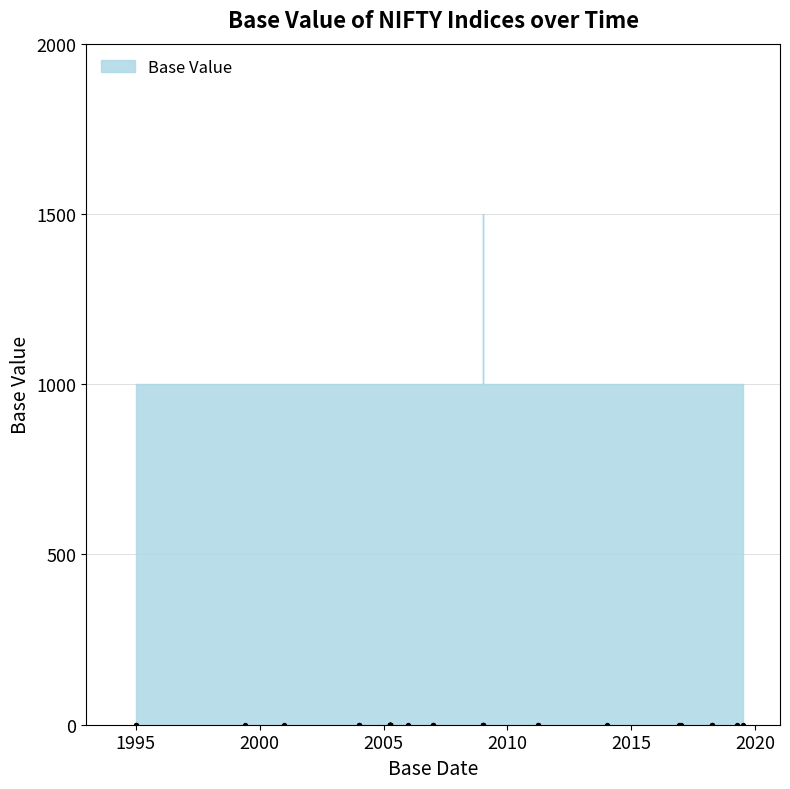

What is the ratio of the value at 2018-04-02 to the value at 2004-01-01?

1.0